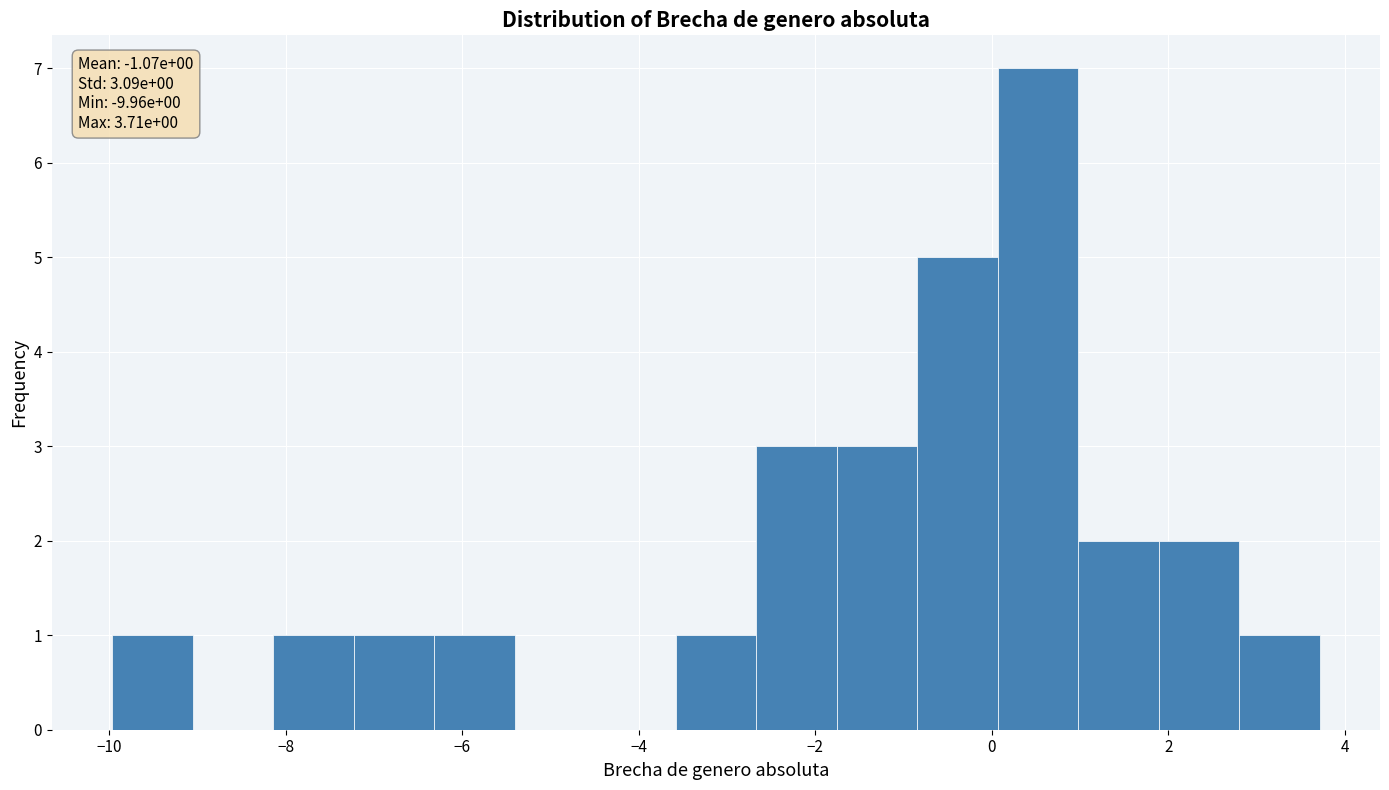

Over which range of the x-axis is the bar tallest?

0.0 to 1.0